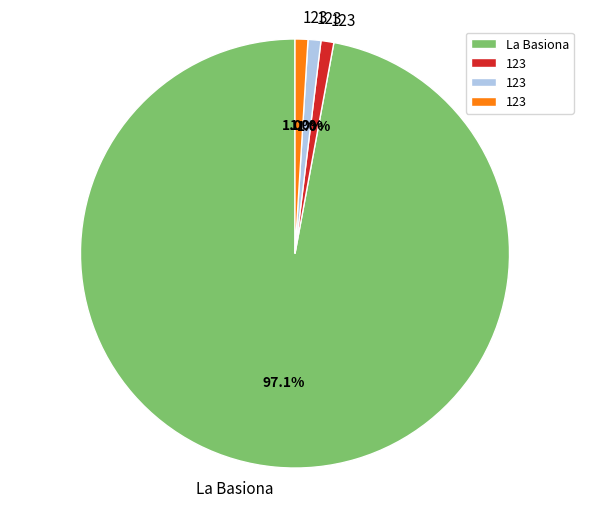

Is there any slice that represents more than half of the pie?

Yes